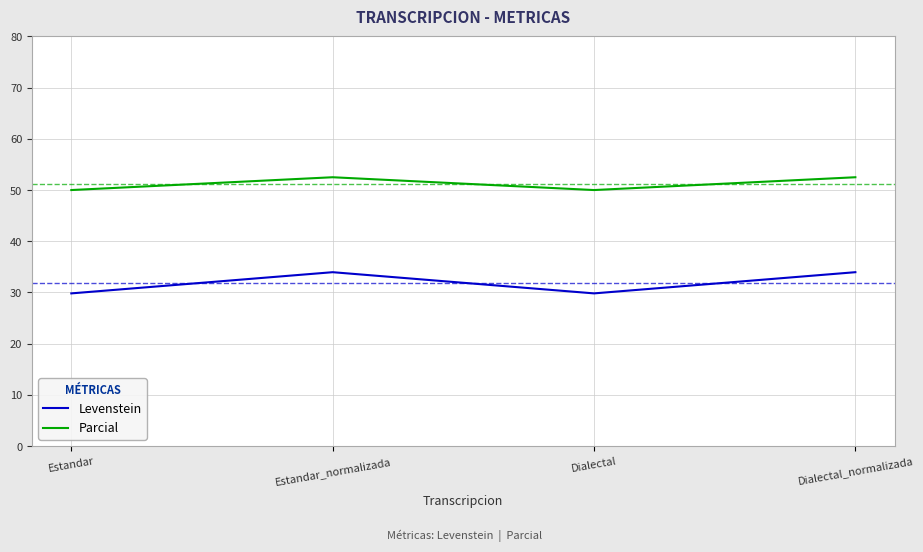

What is the spread (max minus min) of values at Estandar_normalizada?

18.5